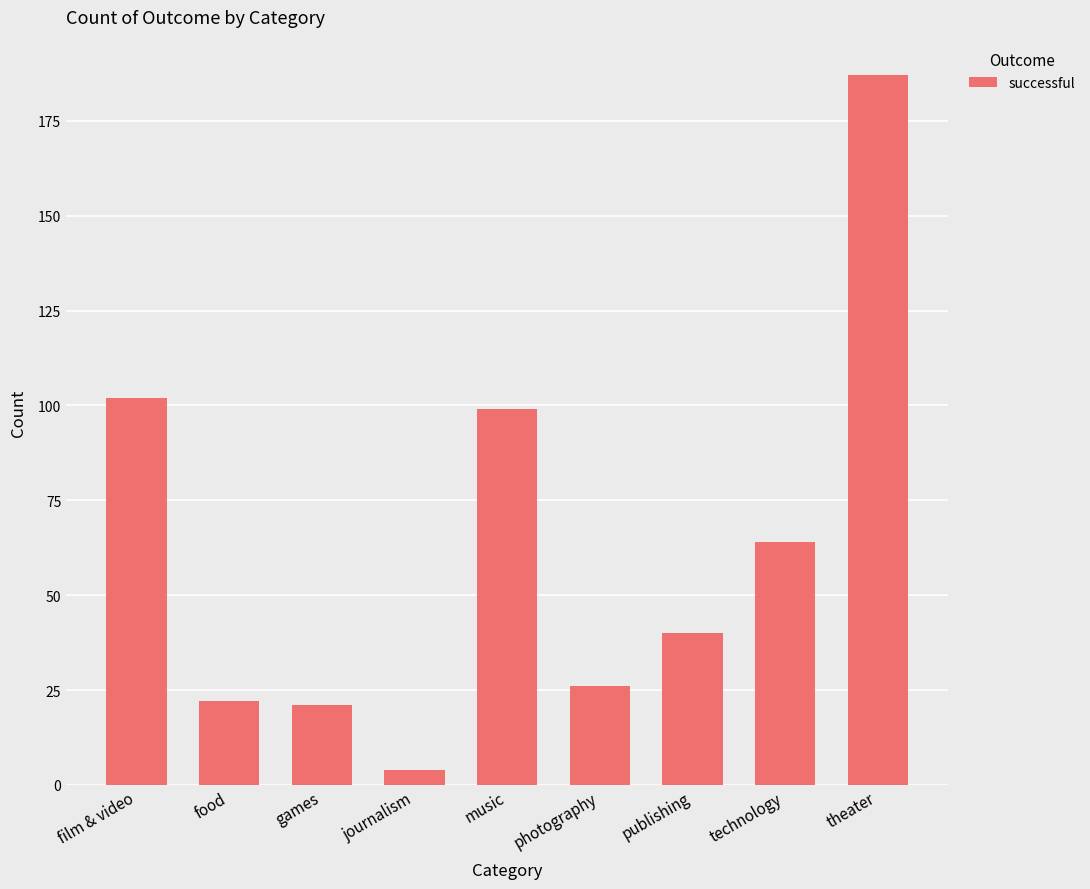

Read the value at music, to the nearest 50.

100